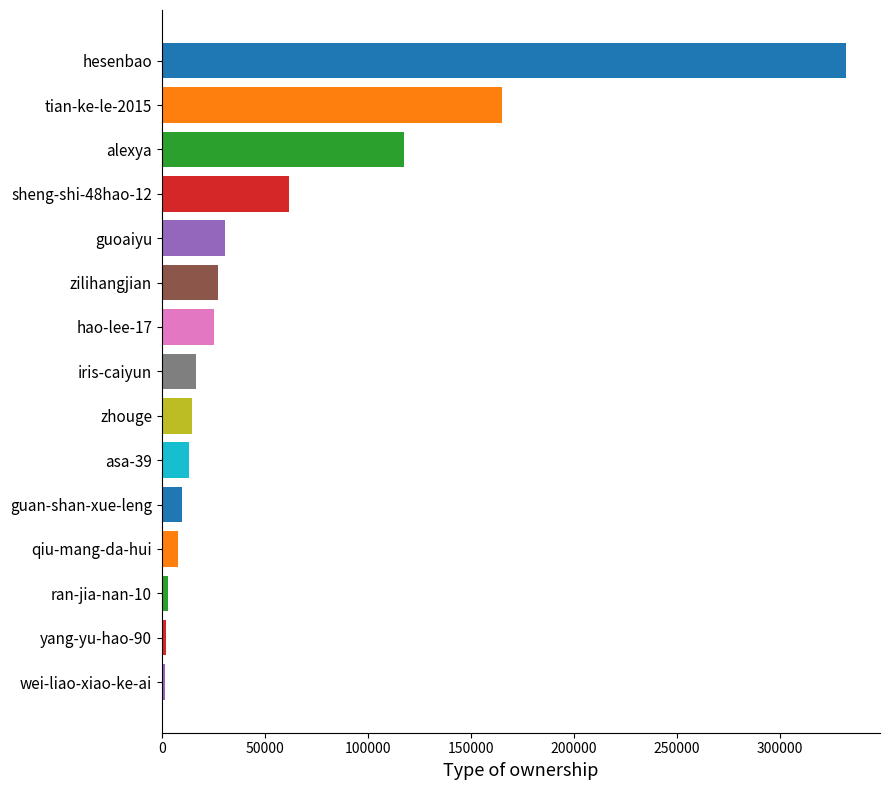

Count the number of categories in the chart.

15